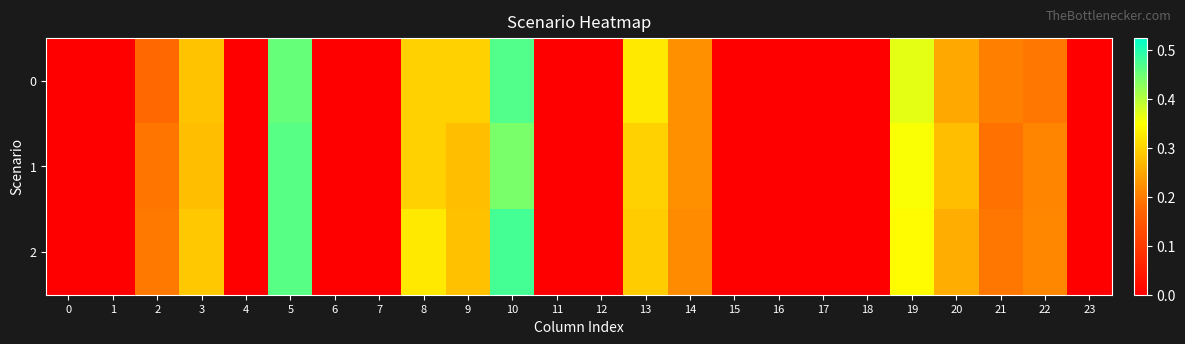

Which category has the highest value across all series?

10